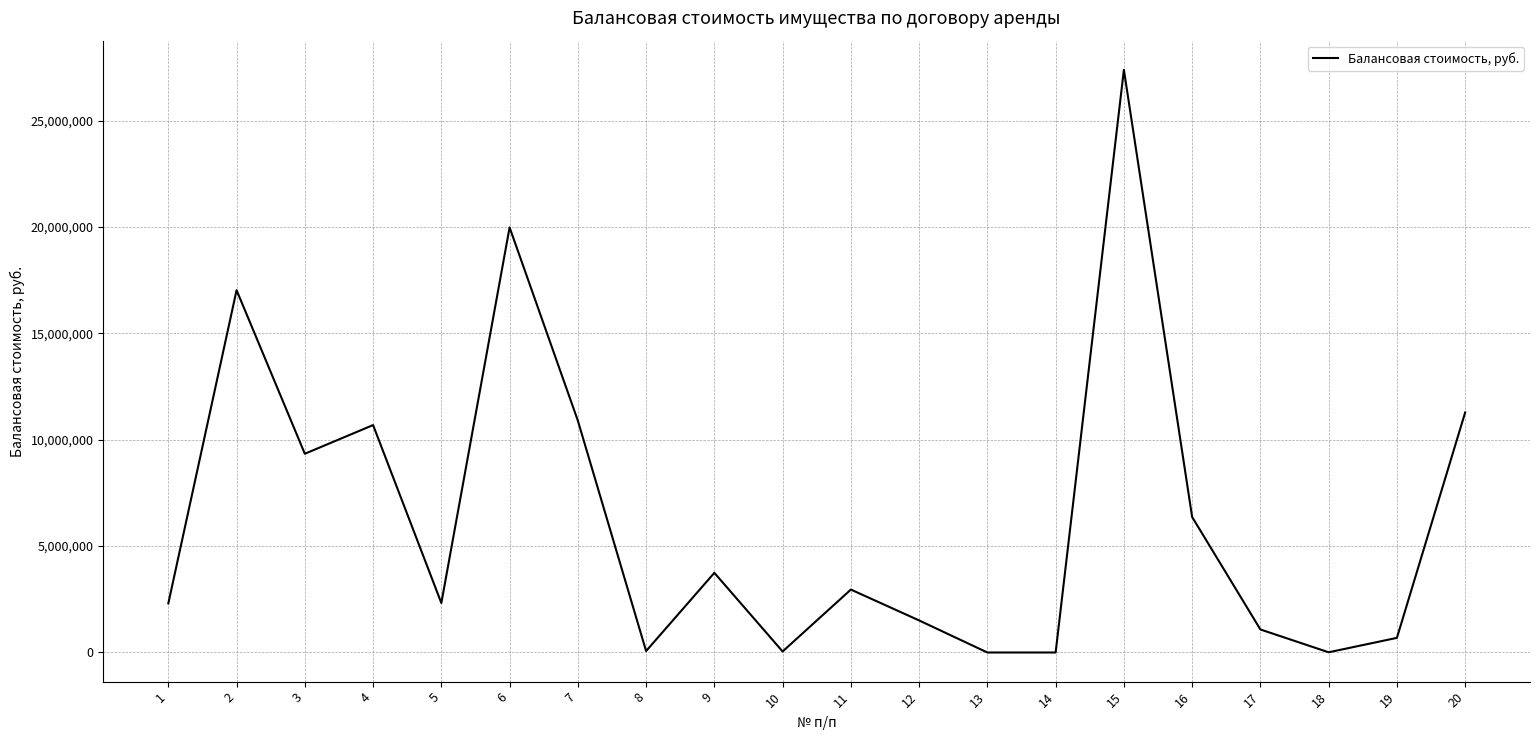

Is it true that the value at 17 is 1082133.0?

True